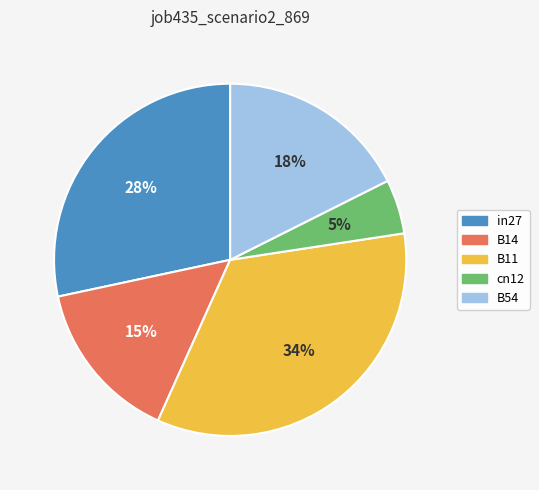

Does B14 represent more than half of the total?

No